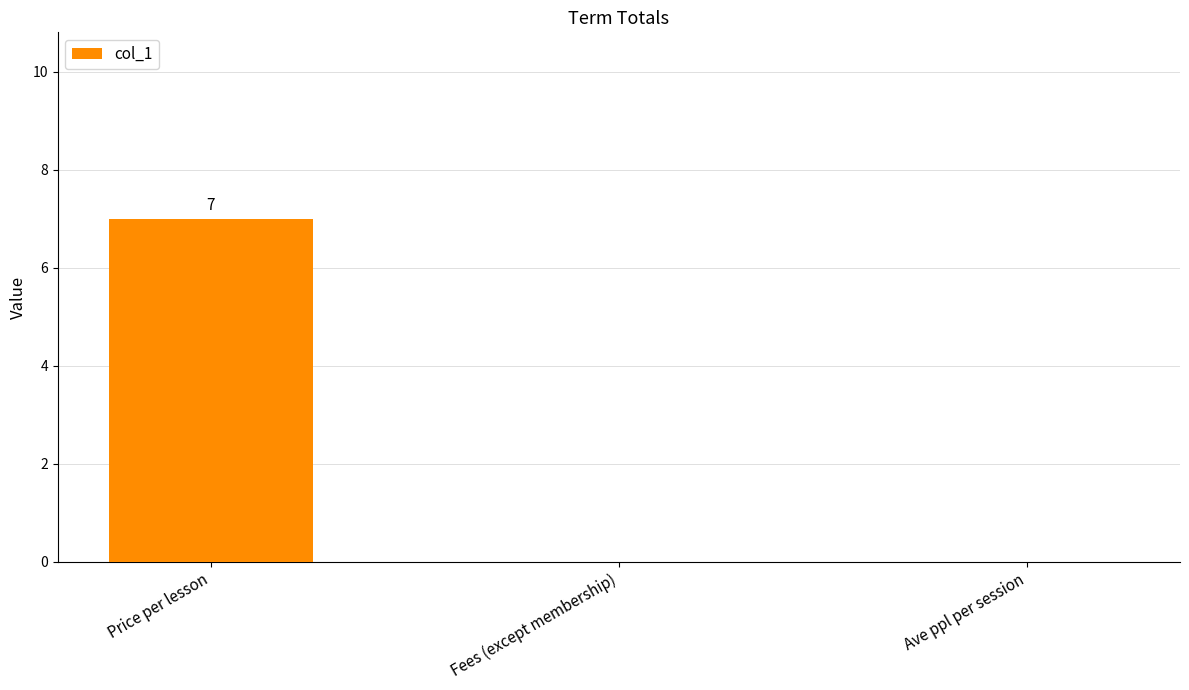

What is the maximum value shown in the chart?

7